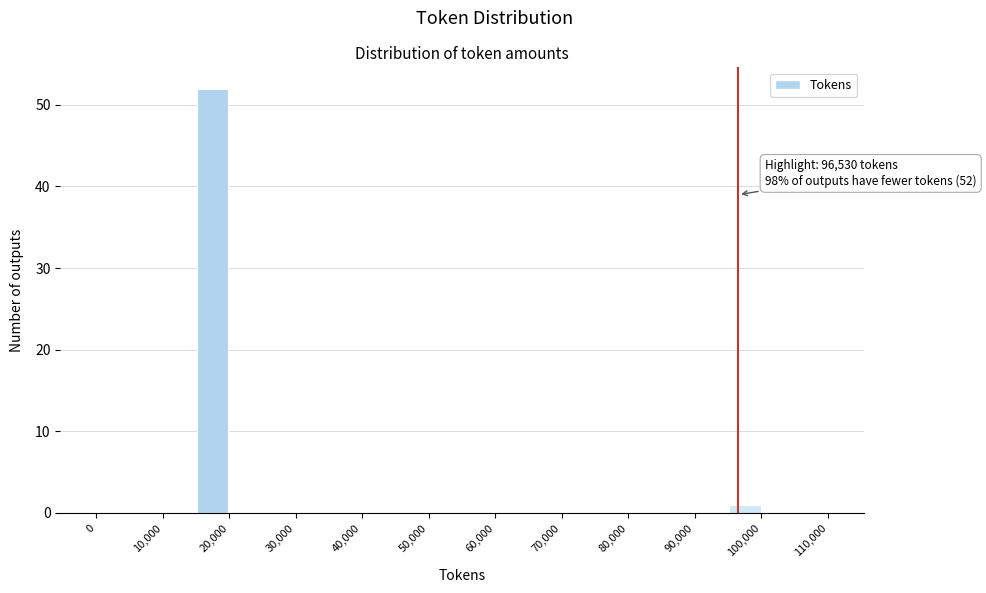

Over which range of the x-axis is the bar tallest?

15000 to 20000